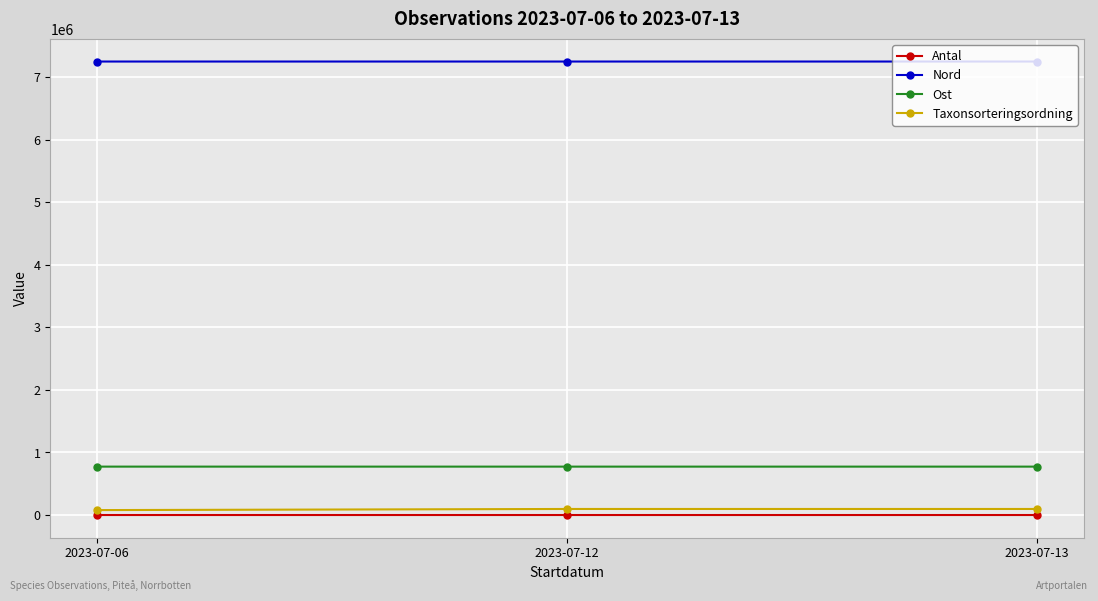

What is the minimum value shown in the chart?

1